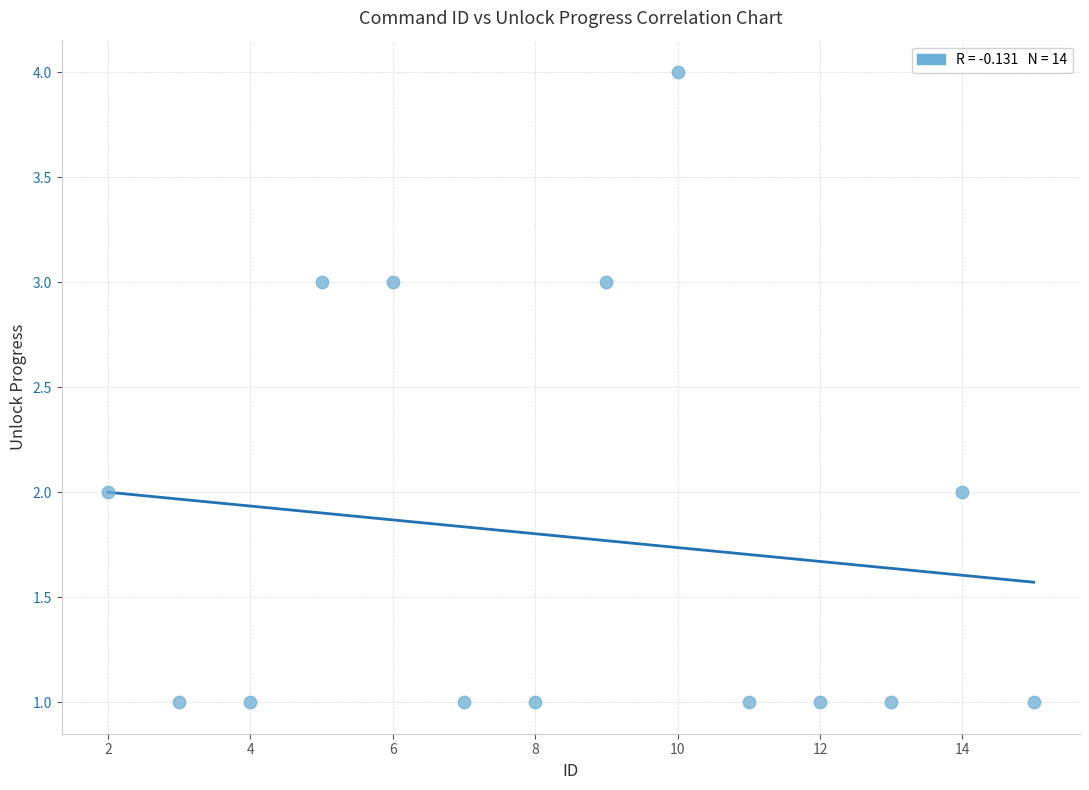

What is the range of Y values (max minus min)?

3